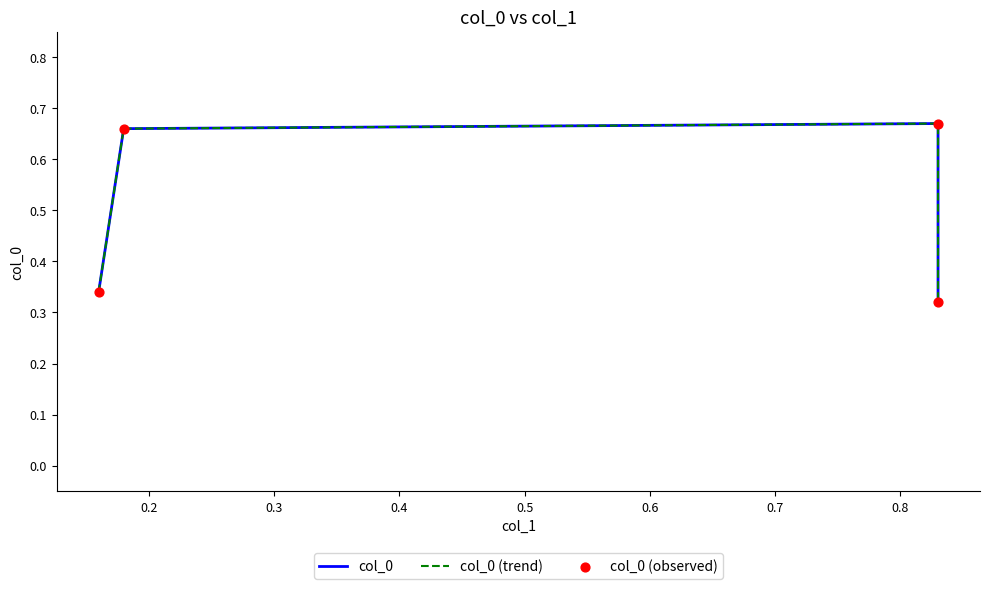

What are all the series names shown in the legend?

col_0, col_0 (trend), col_0 (observed)